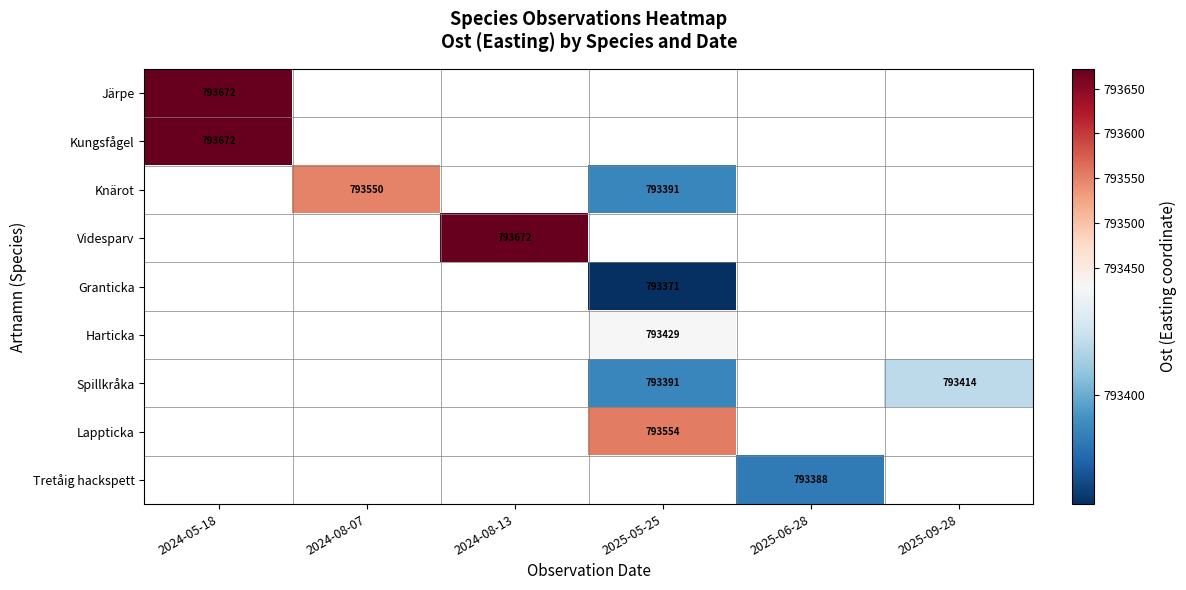

Is it true that Knärot equals 793550 at 2024-08-07?

True